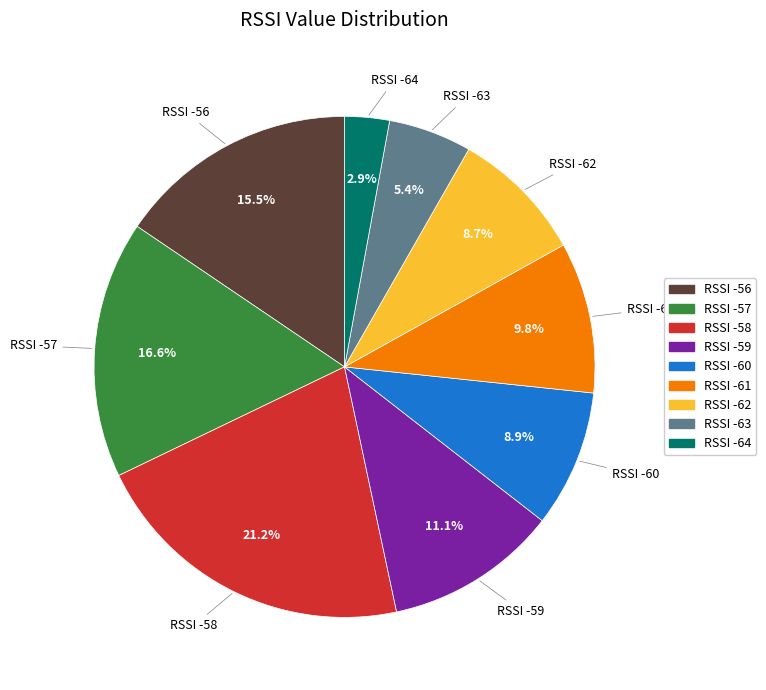

Does RSSI -58 account for over 50% of the chart?

No